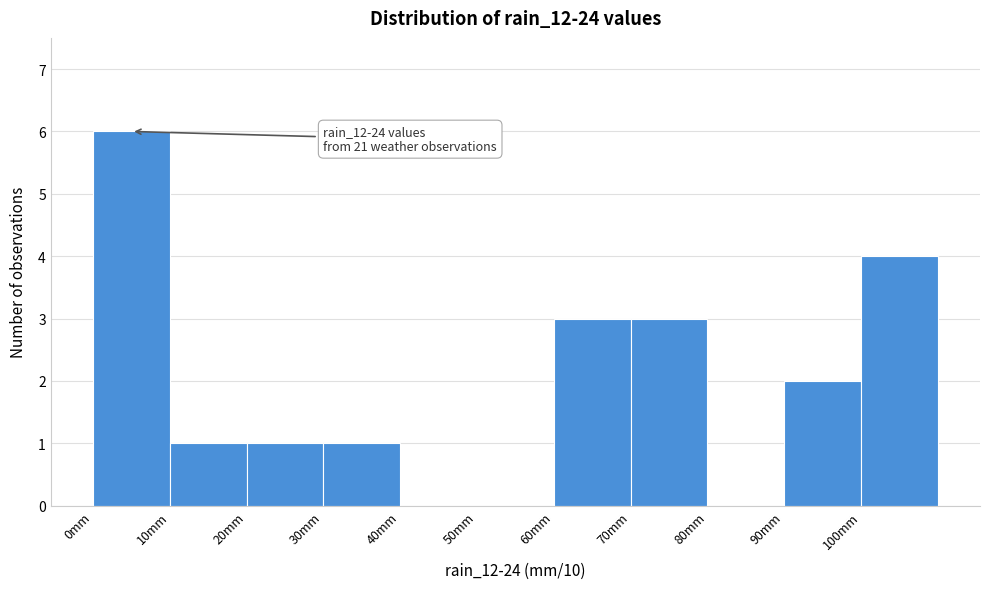

Which range on the x-axis has the tallest bar?

0 to 10